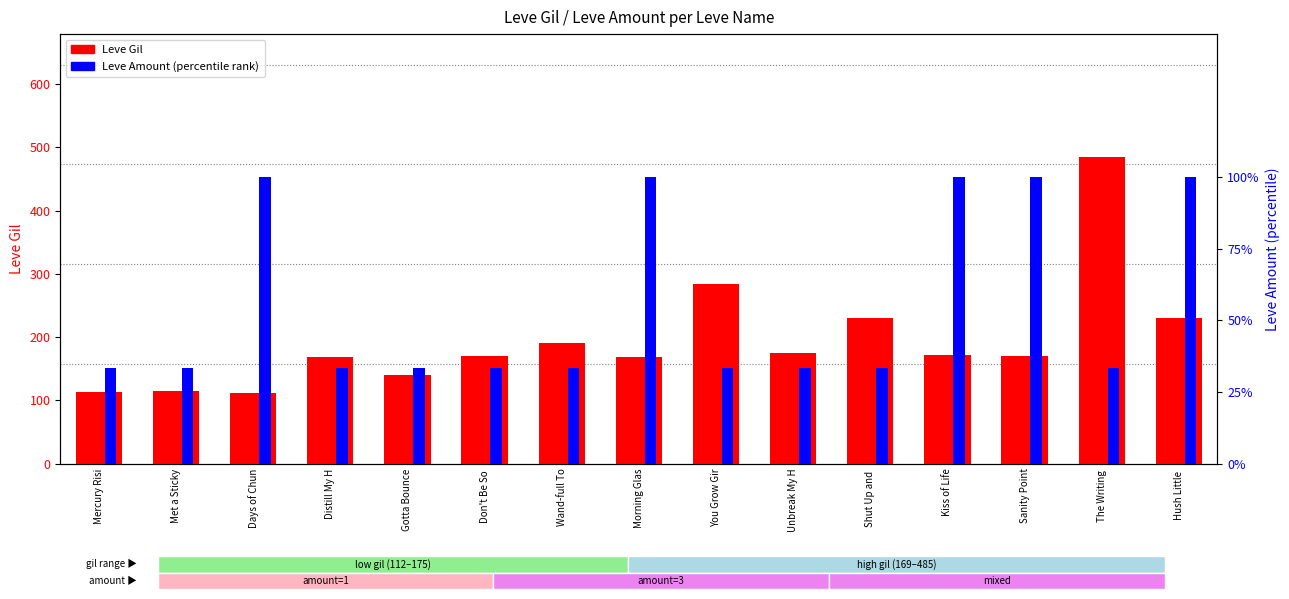

The value of Leve Gil at Don't Be So  is 276.3. True or false?

False